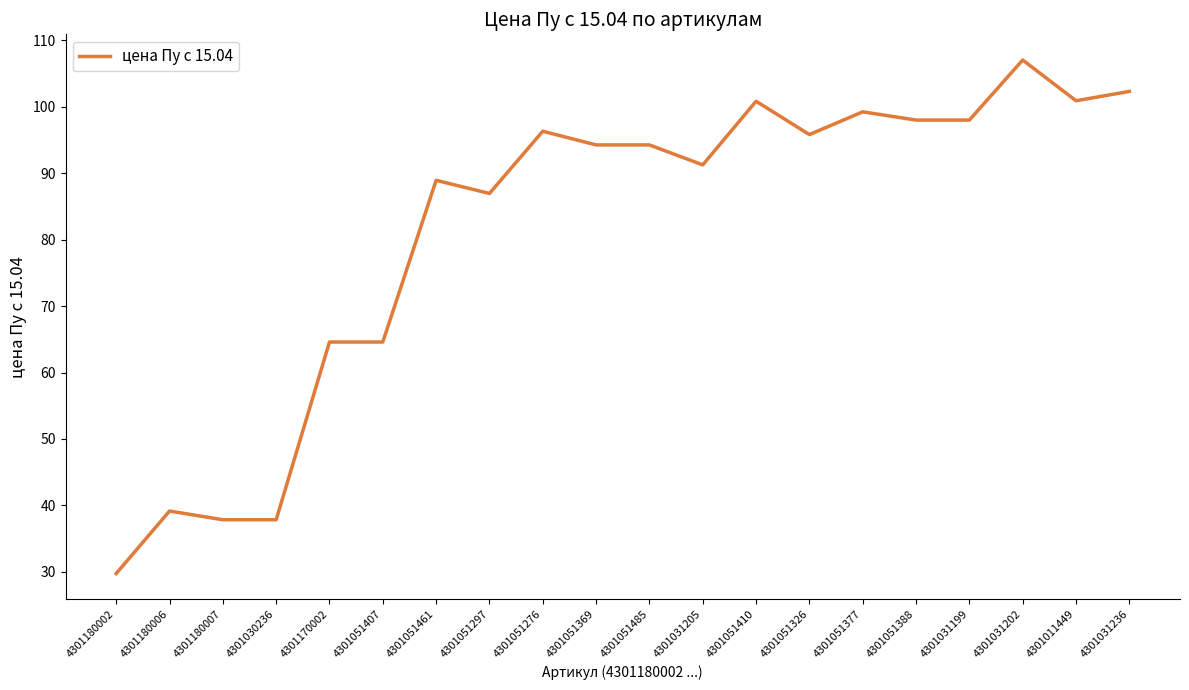

The chart shows a value of 37.8 at 4301180007. True or false?

True